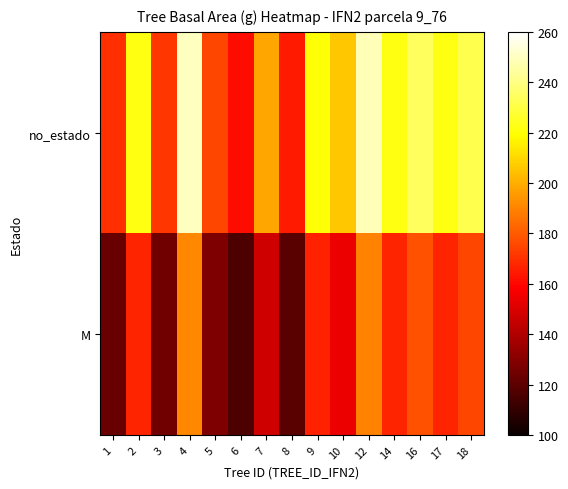

List the series in order of their peak value, lowest first.

M, no_estado